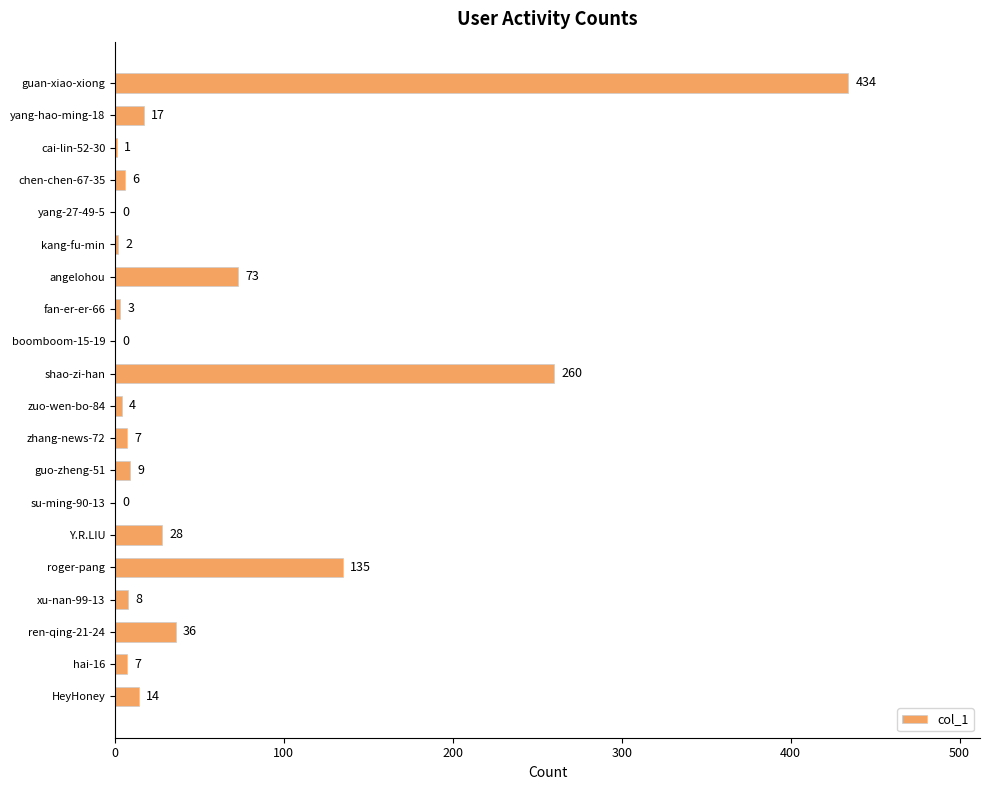

Between cai-lin-52-30 and kang-fu-min, which is larger?

kang-fu-min